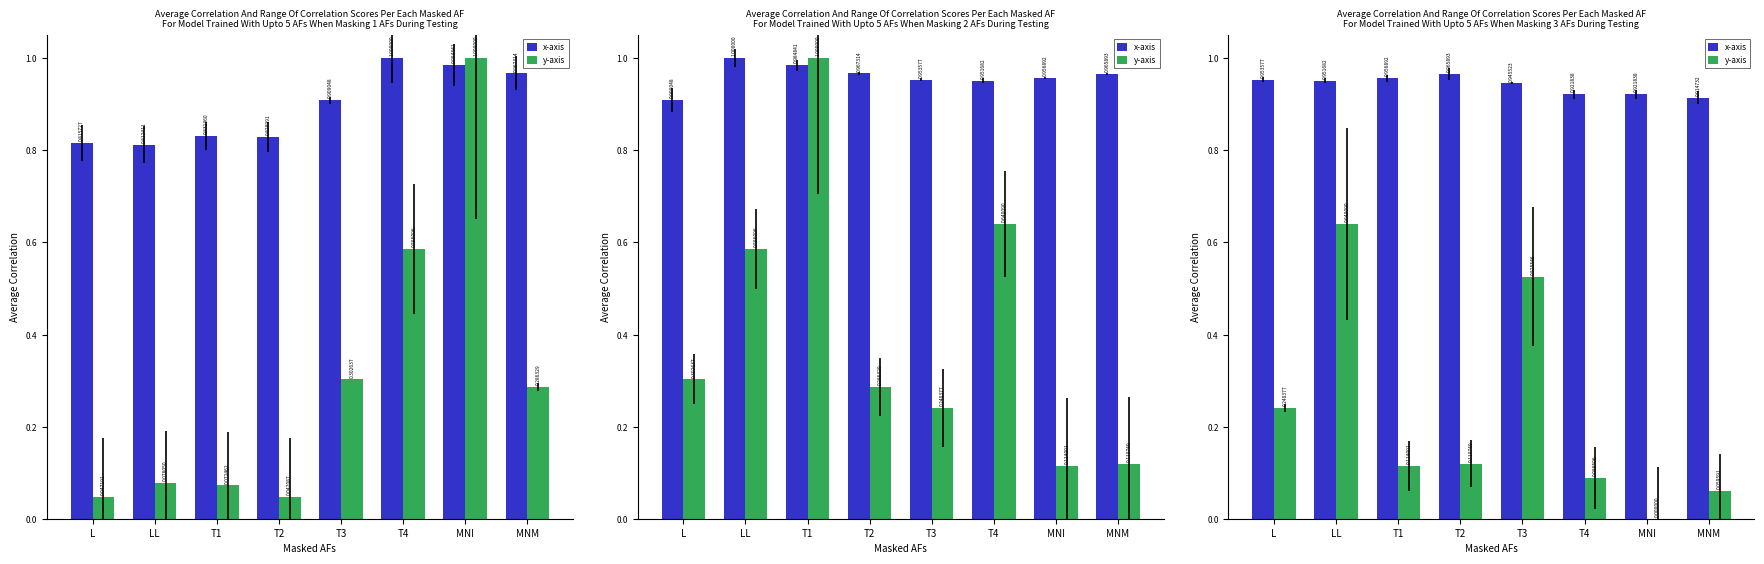

What is the difference between the maximum and minimum values in the x-axis series?

0.1